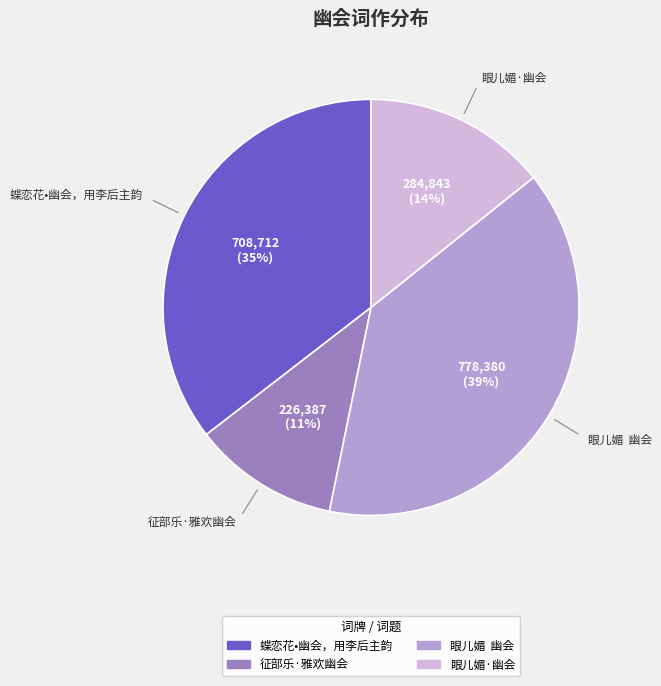

To the nearest percent, what percentage of the pie is 蝶恋花•幽会，用李后主韵?

35%